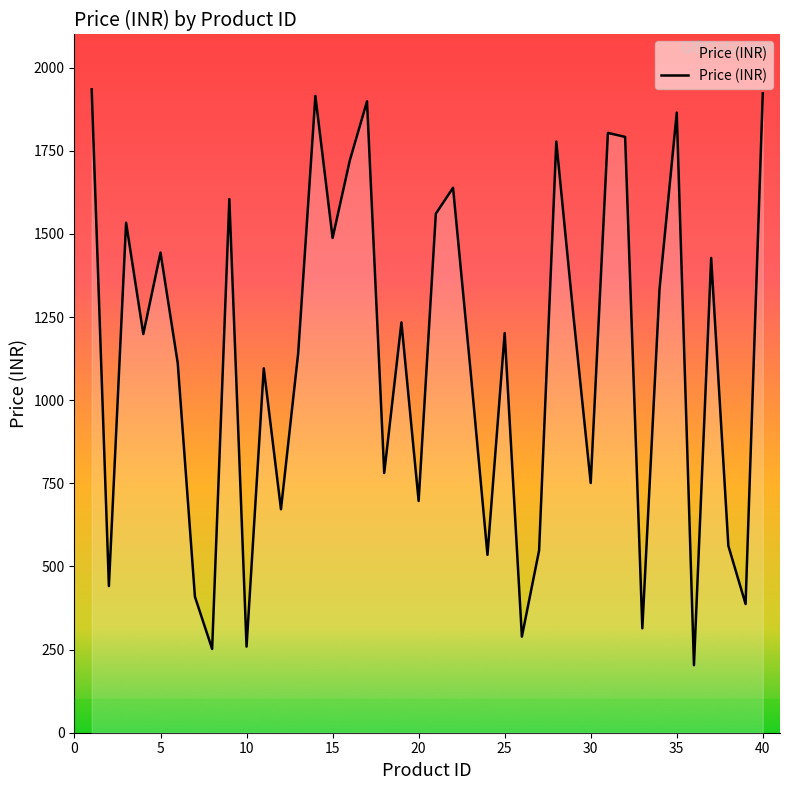

What is the greatest value displayed?

1935